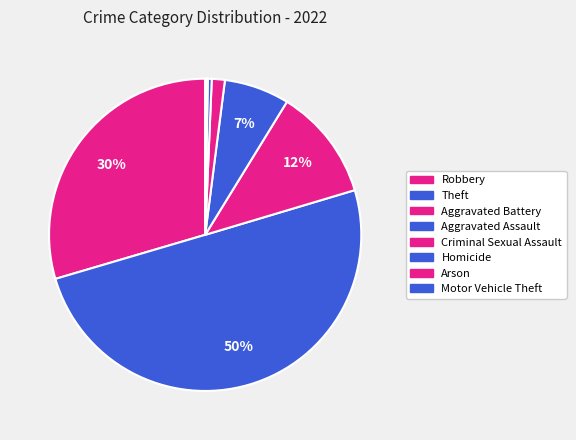

To the nearest percent, what portion does Theft represent?

50%